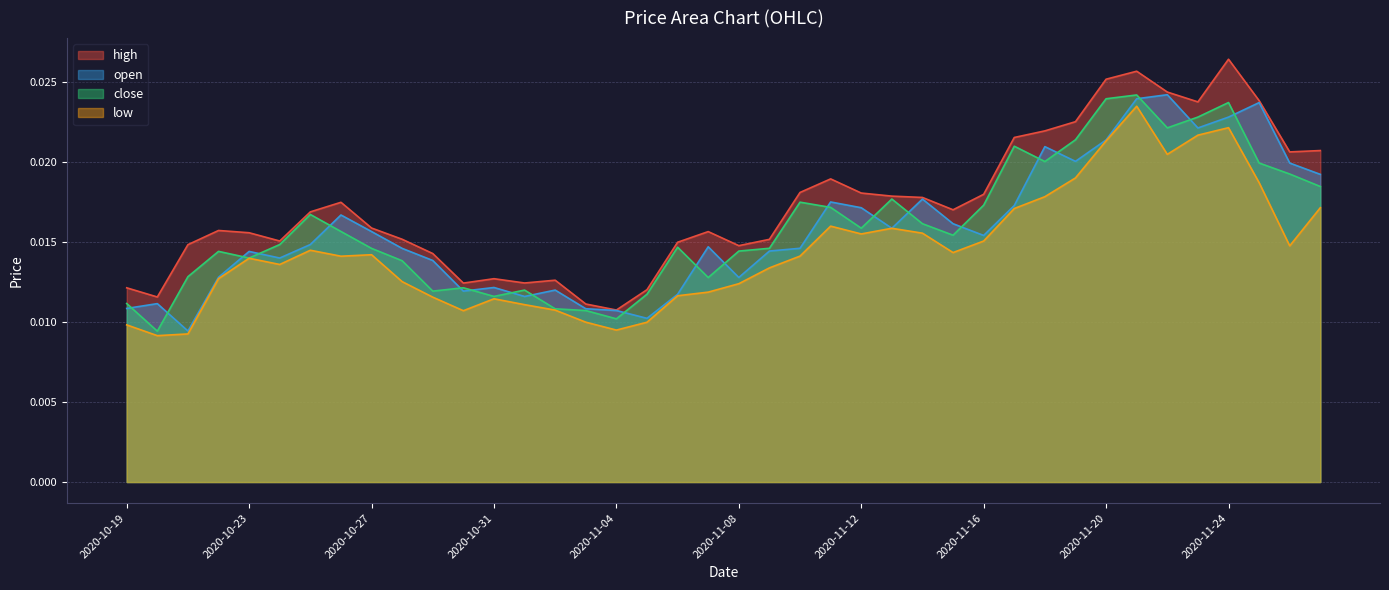

List the series in order of their peak value, highest first.

high, open, close, low